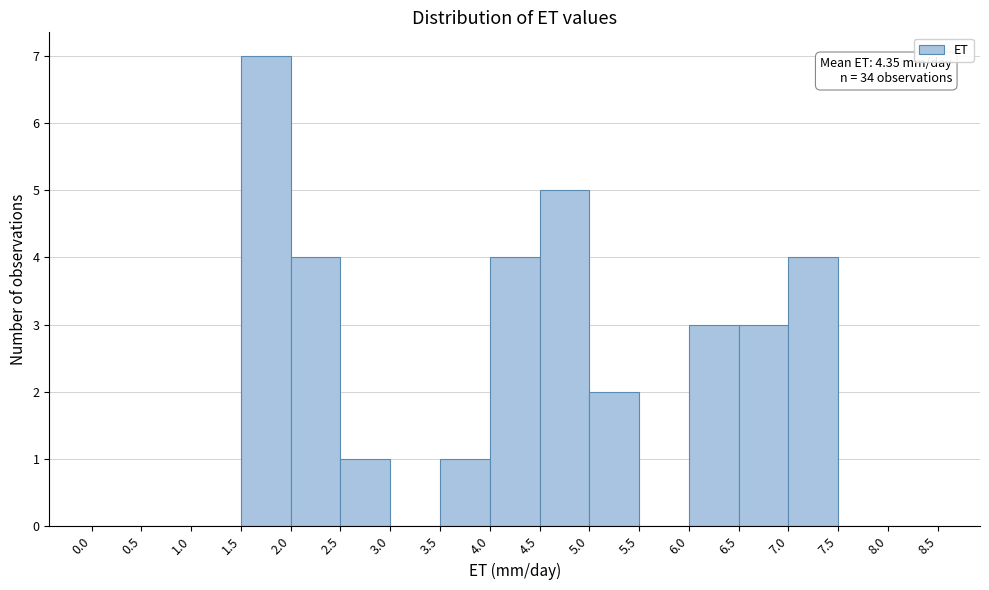

Which range on the x-axis has the tallest bar?

1.5 to 2.0